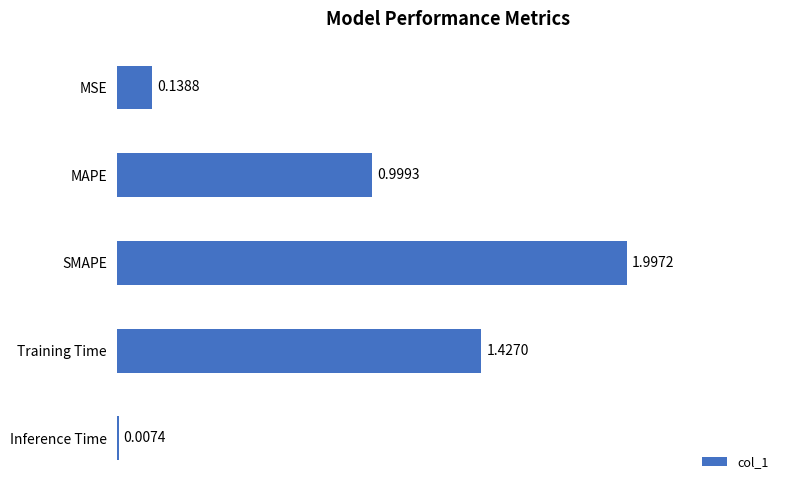

Between MSE and Training Time, which is larger?

Training Time